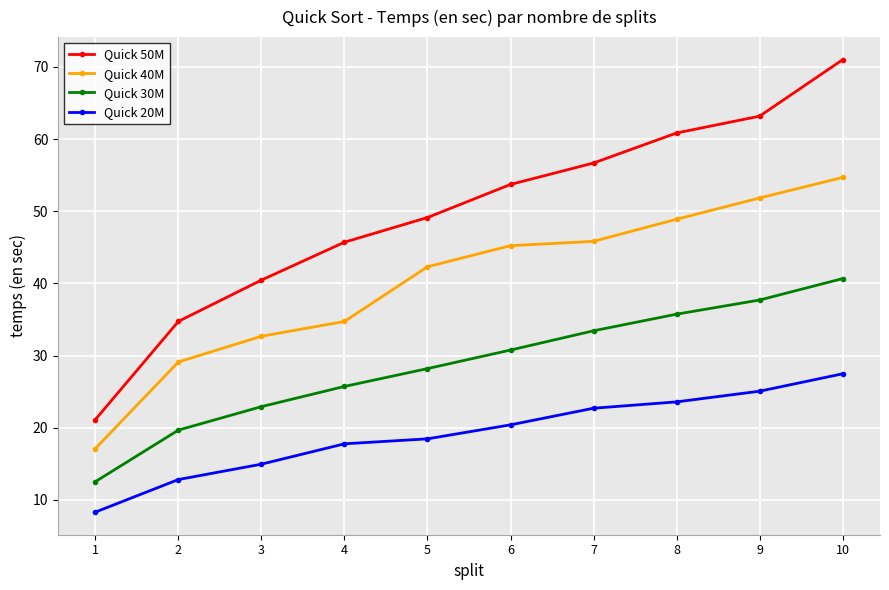

True or false: Quick 30M and Quick 50M cross at least once.

False